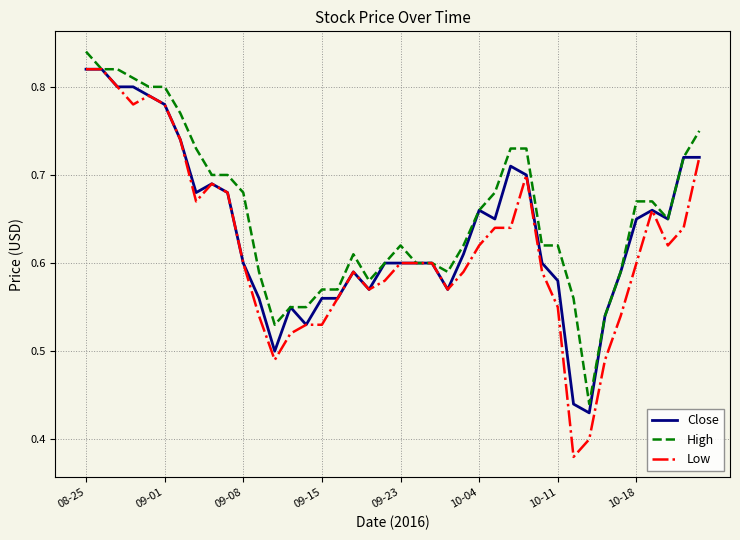

Which series has the largest range (max minus min)?

Low